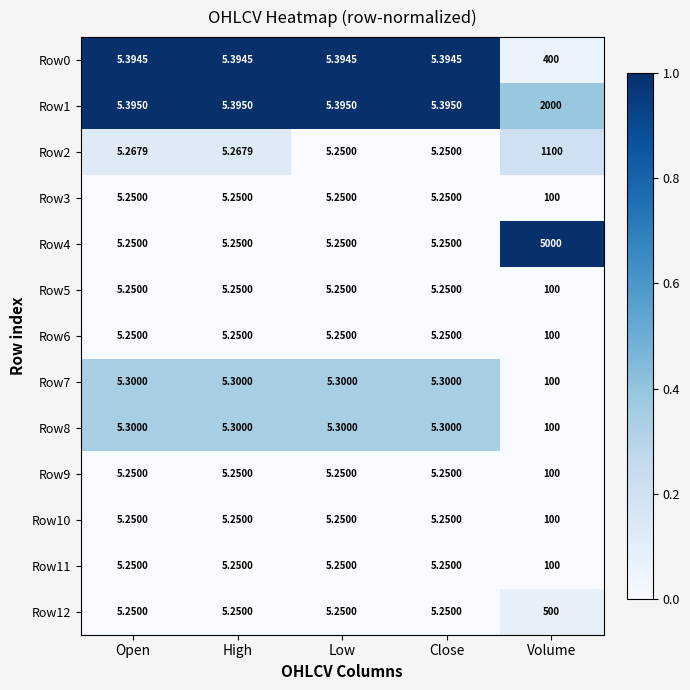

At which label does Row0 reach its peak?

Volume